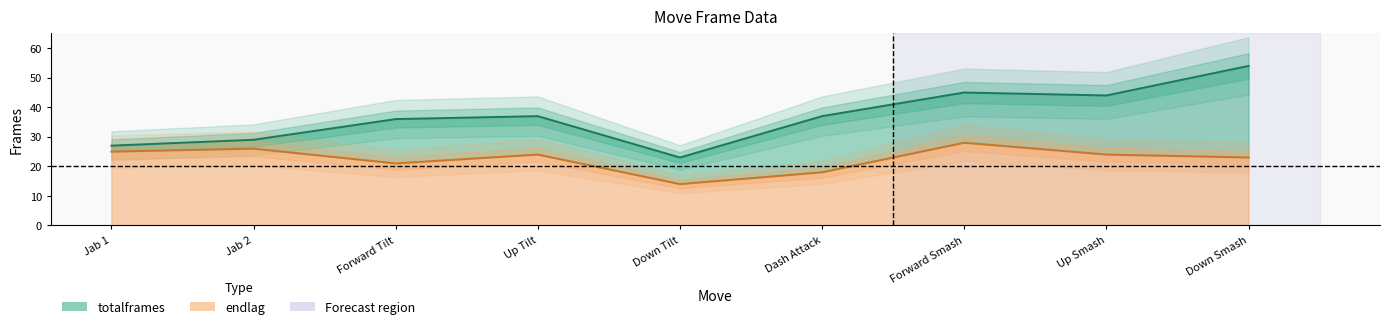

True or false: endlag and totalframes cross at least once.

False